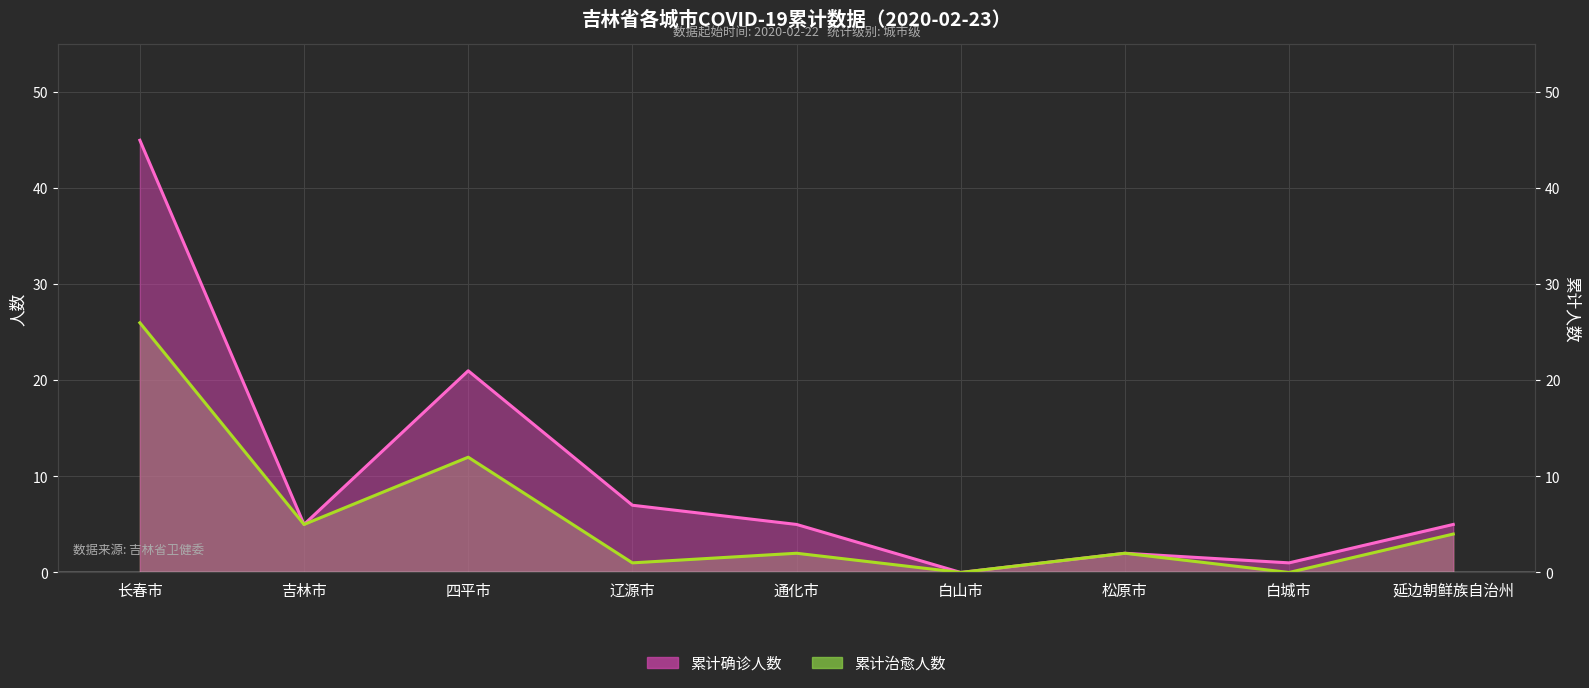

What is the total value across all series at 四平市?

33